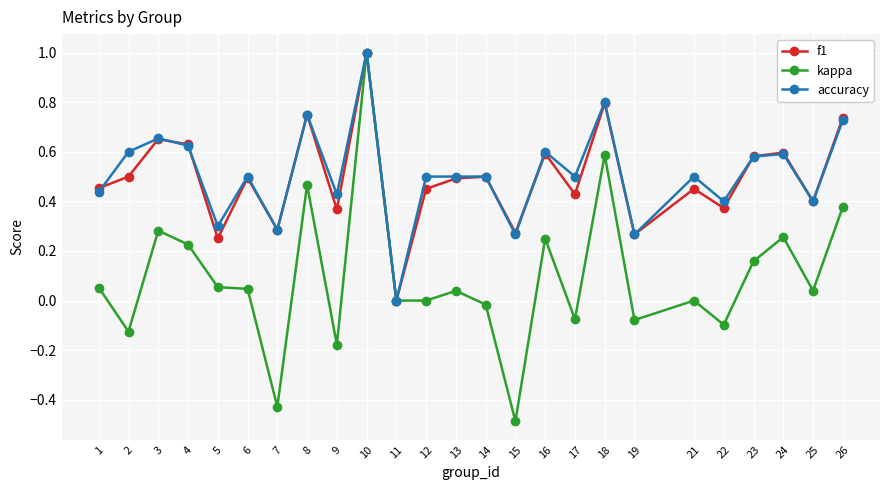

How many data points does each series have?

25